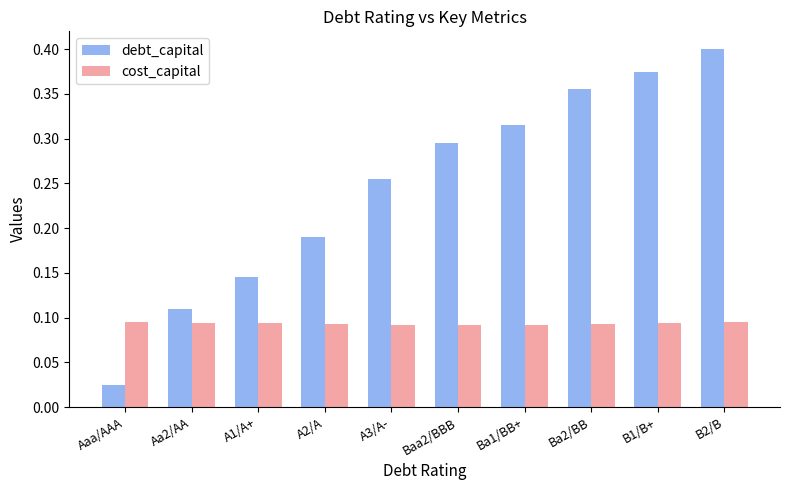

Which series changed the most between A2/A and A3/A-?

debt_capital